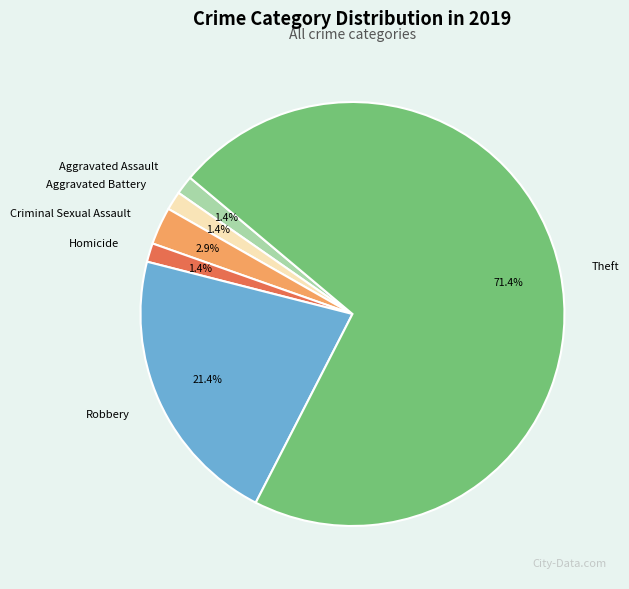

Does Homicide account for over 50% of the chart?

No